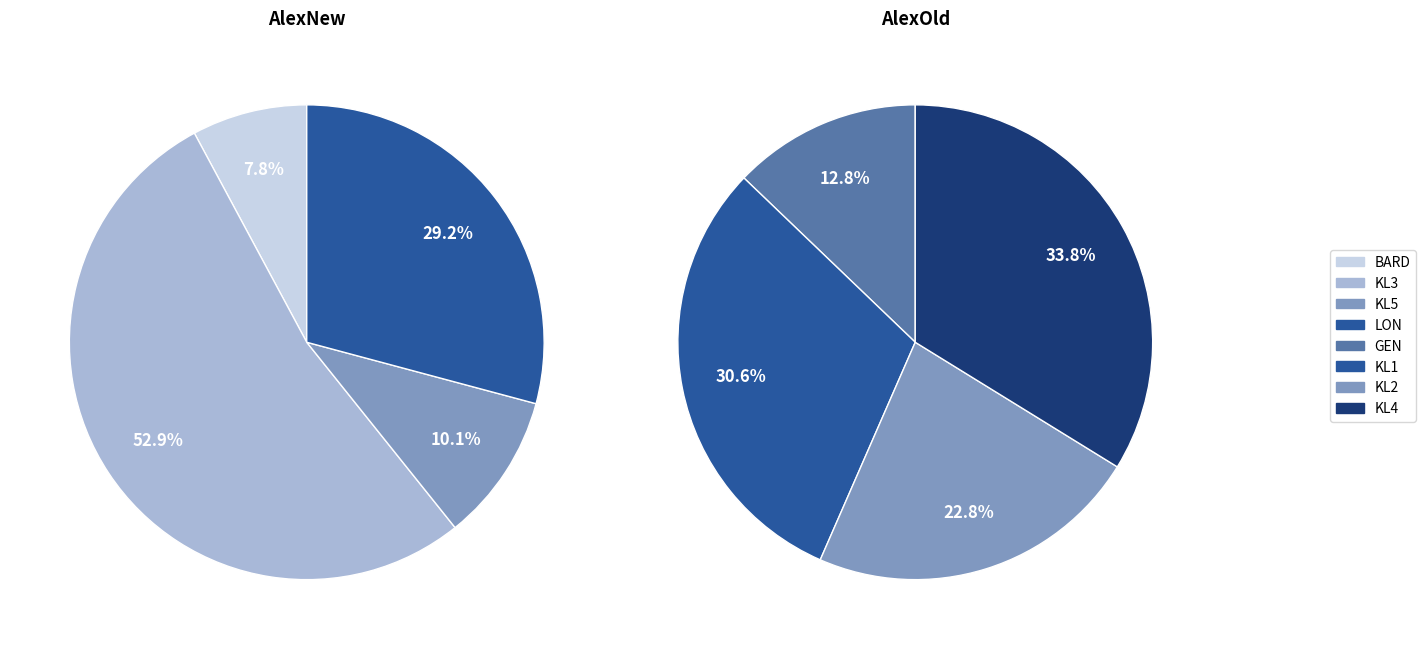

How many segments does this pie chart have?

4